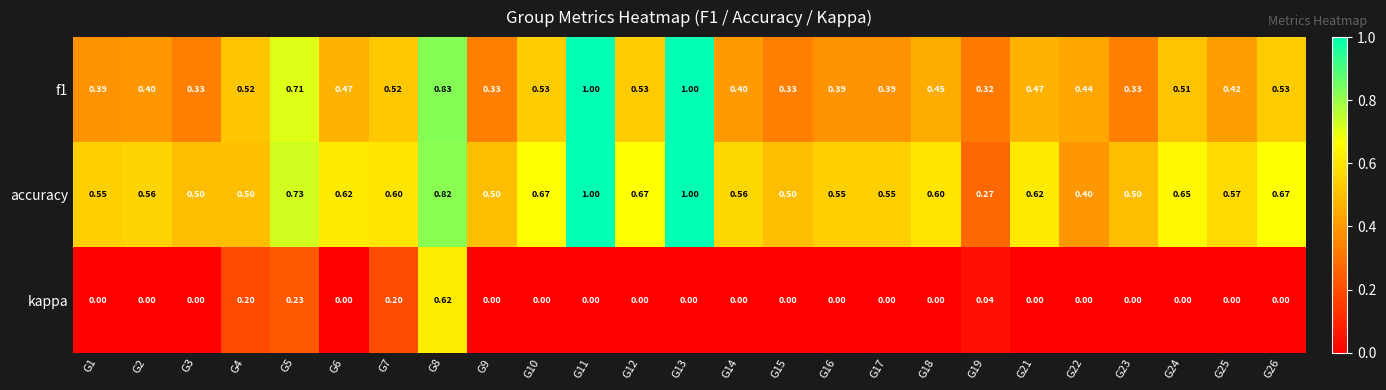

Which series has the largest total across all categories?

accuracy